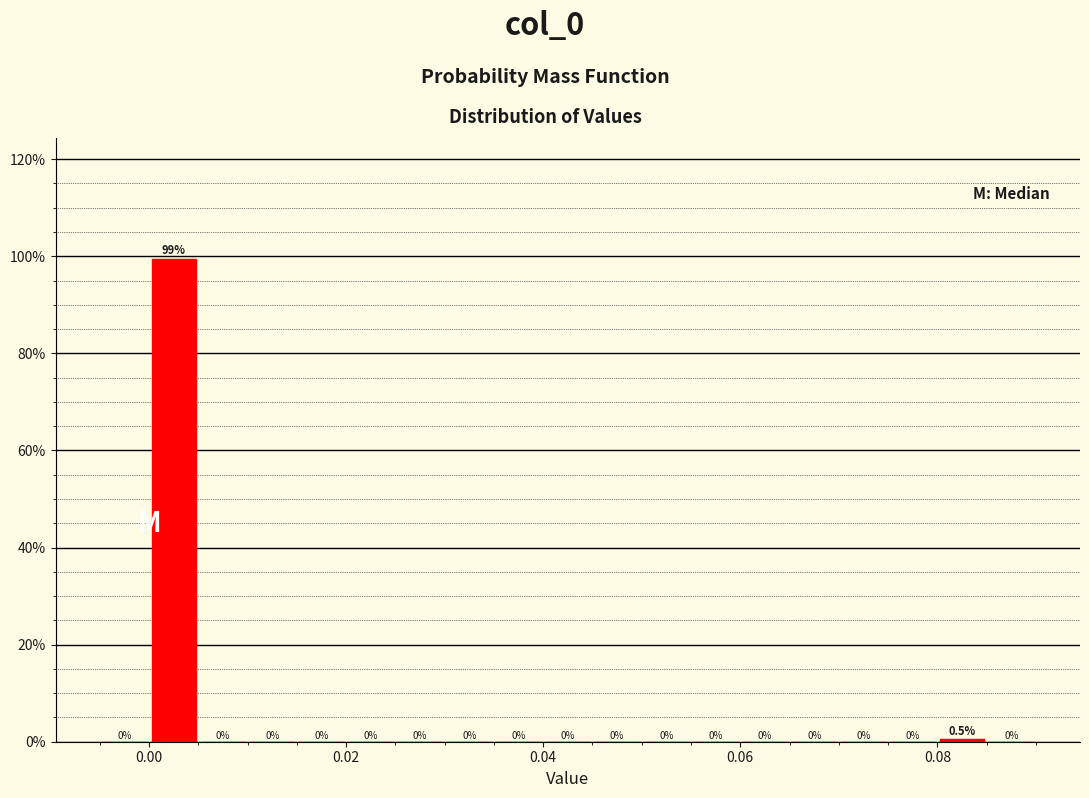

Read against the x-axis, roughly where is the centre of the tallest bar?

0.002